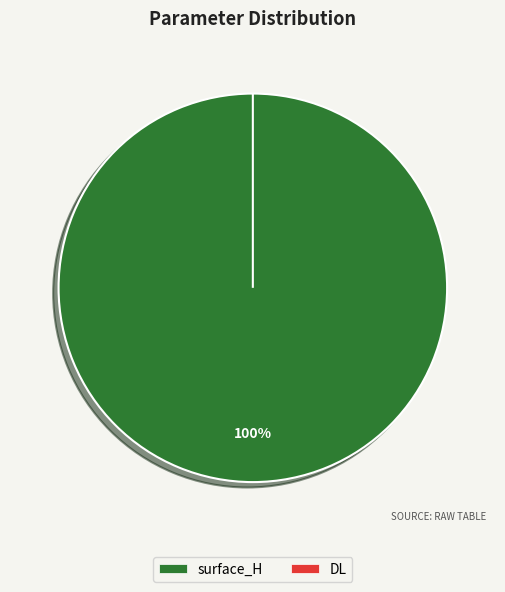

Is it true that DL is 11% of the pie?

False